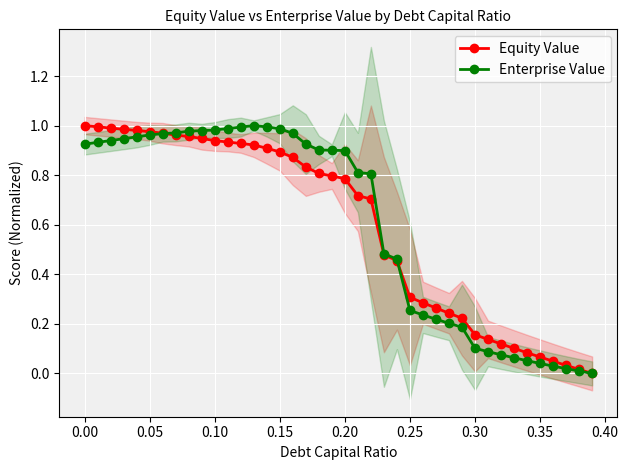

What is the maximum value shown in the chart?

1.0